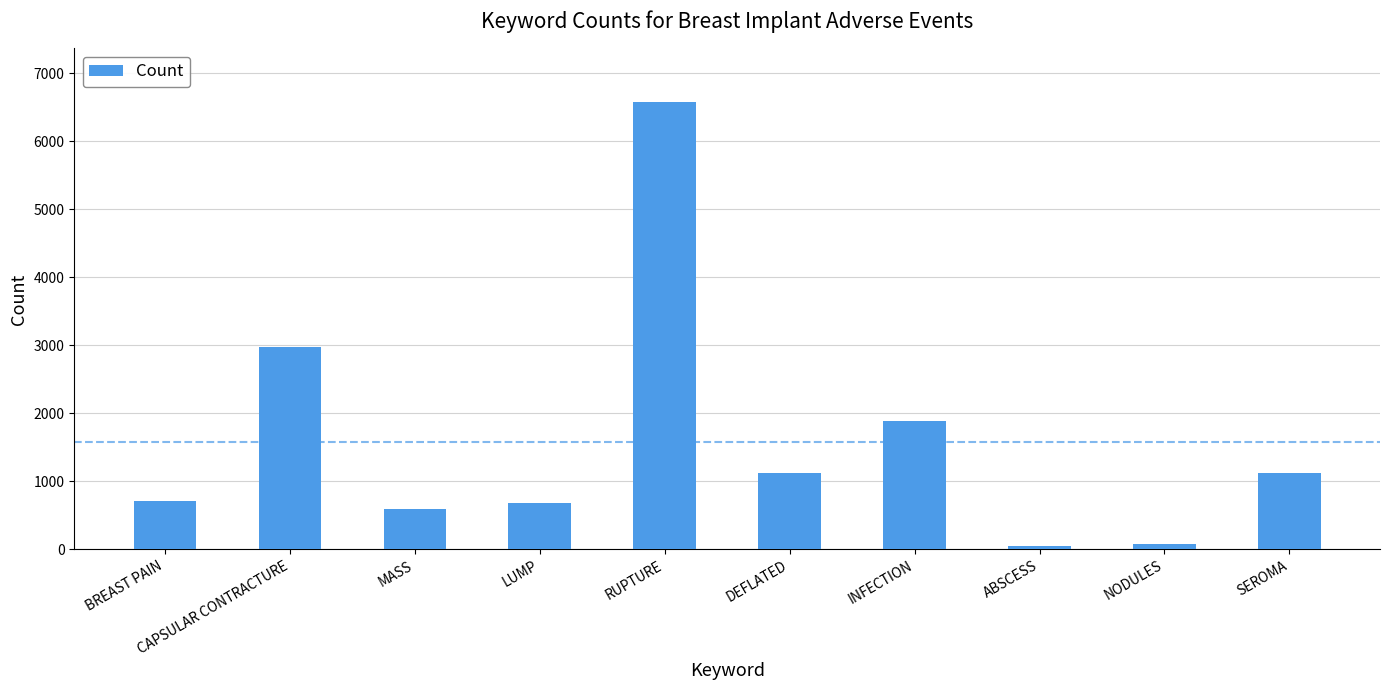

What is the label of the 7th bar from the left?

INFECTION